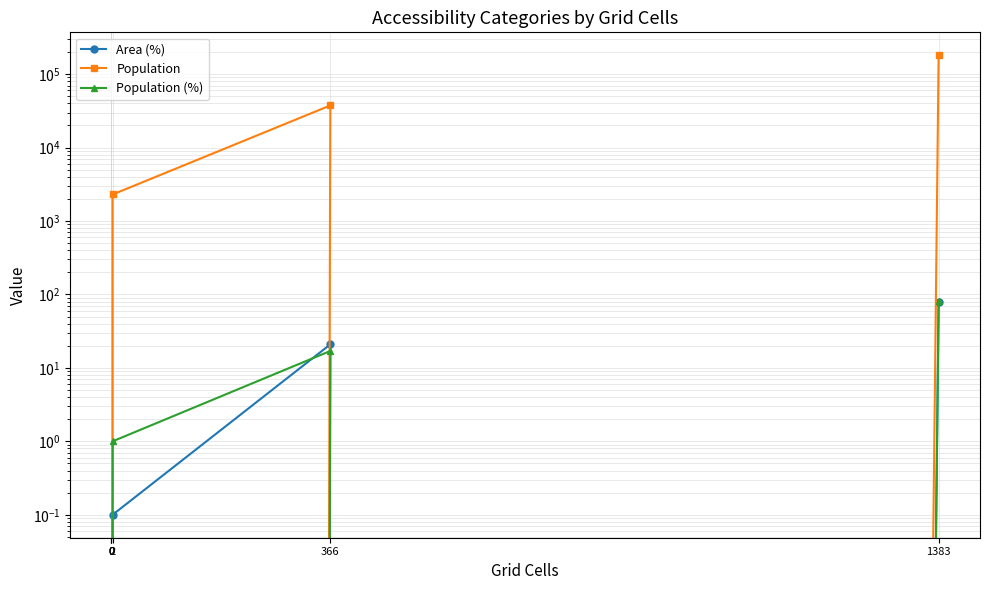

True or false: Population (%) has a value of 1.6 at 2.

False